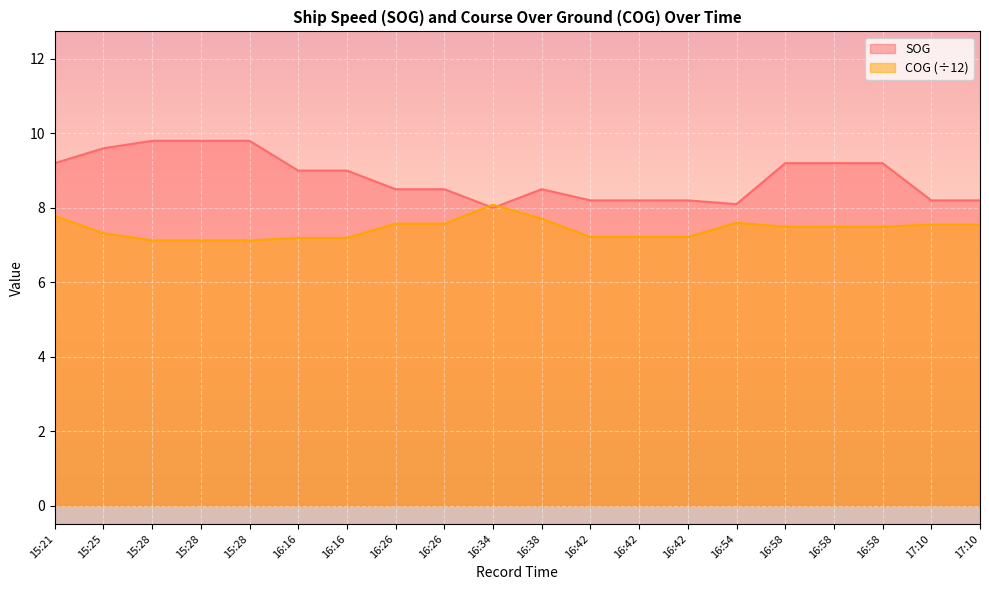

What is the highest value of the SOG series?

9.8